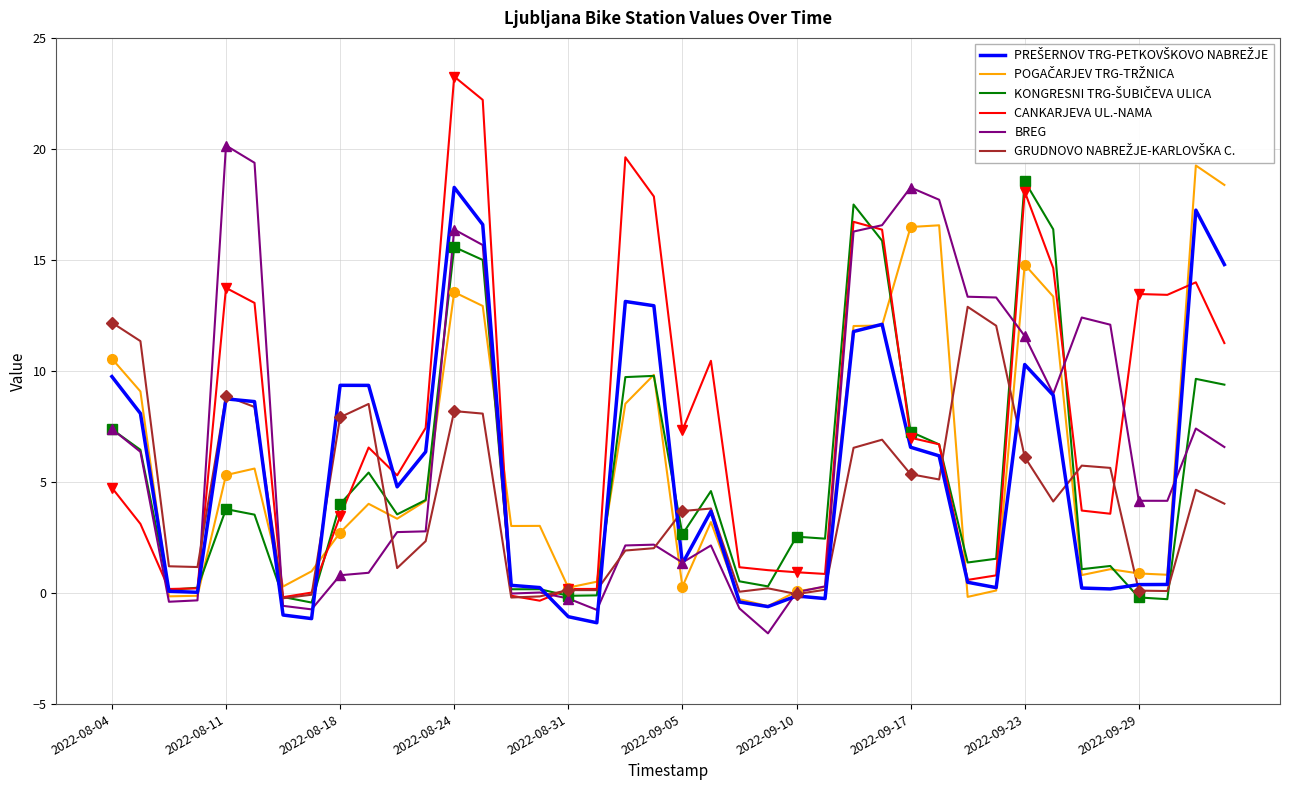

What is the value of the BREG point at the 5th from the left?

20.2